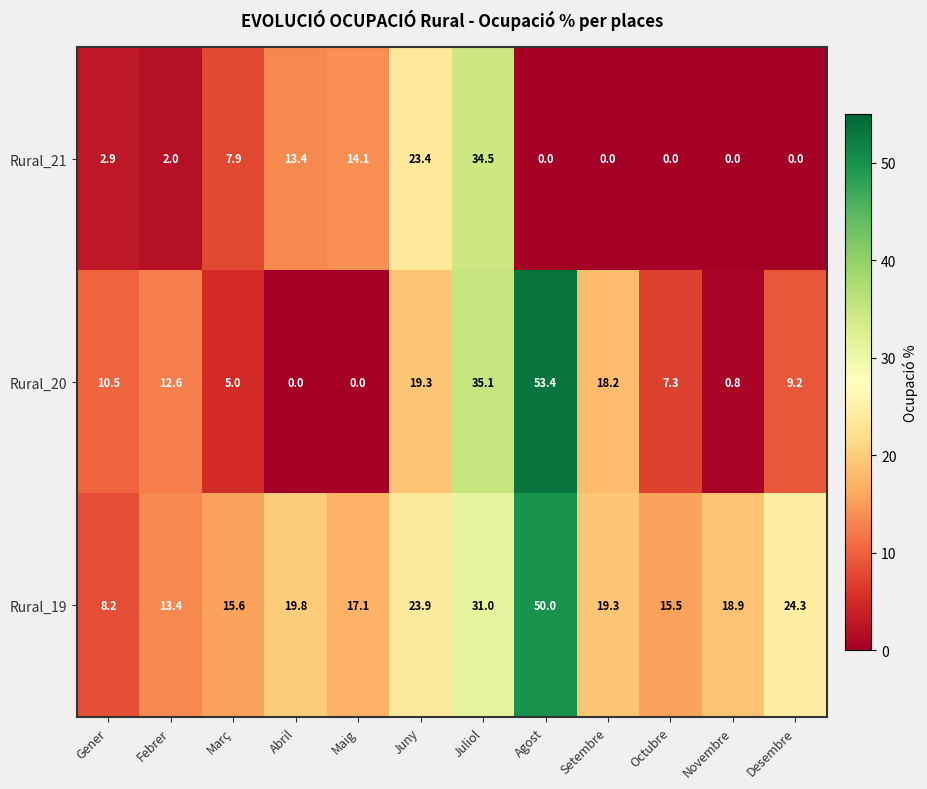

Where does the Rural_19 series first go above 19?

Abril